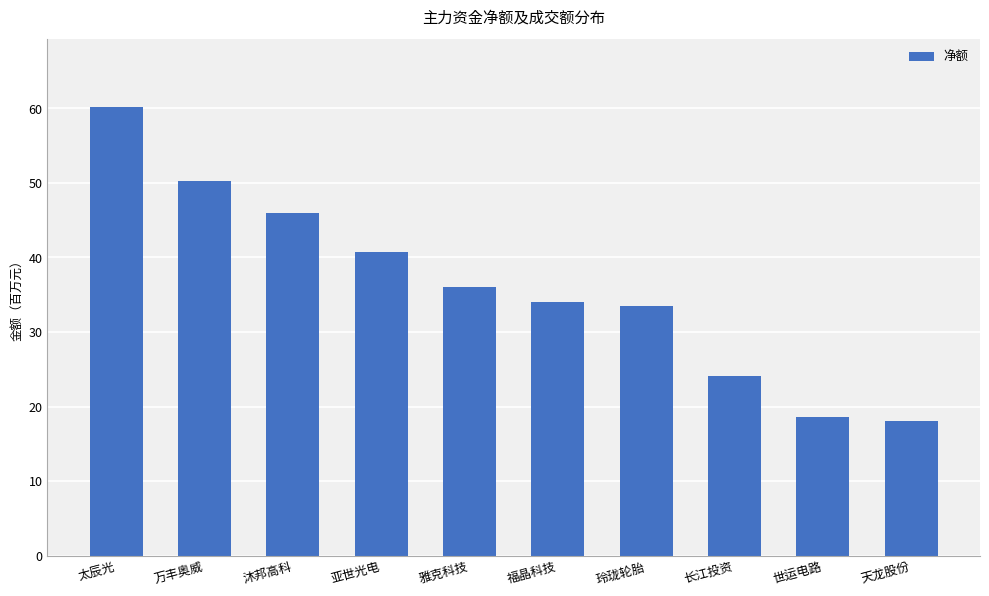

What is the label of the 6th bar from the left?

福晶科技